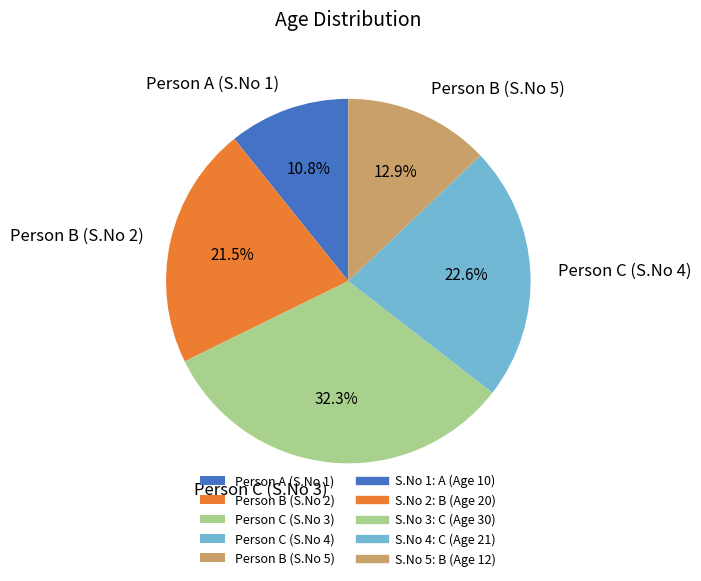

Rank the categories by value from lowest to highest.

Person A (S.No 1), Person B (S.No 5), Person B (S.No 2), Person C (S.No 4), Person C (S.No 3)